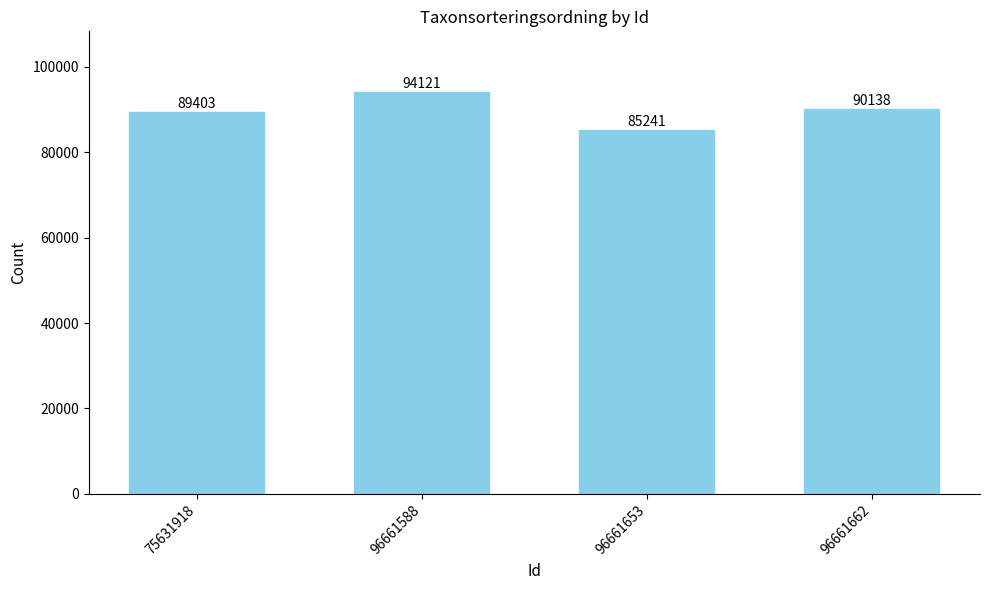

Approximately how many times larger is the value at 96661588 compared to 96661662?

1.0